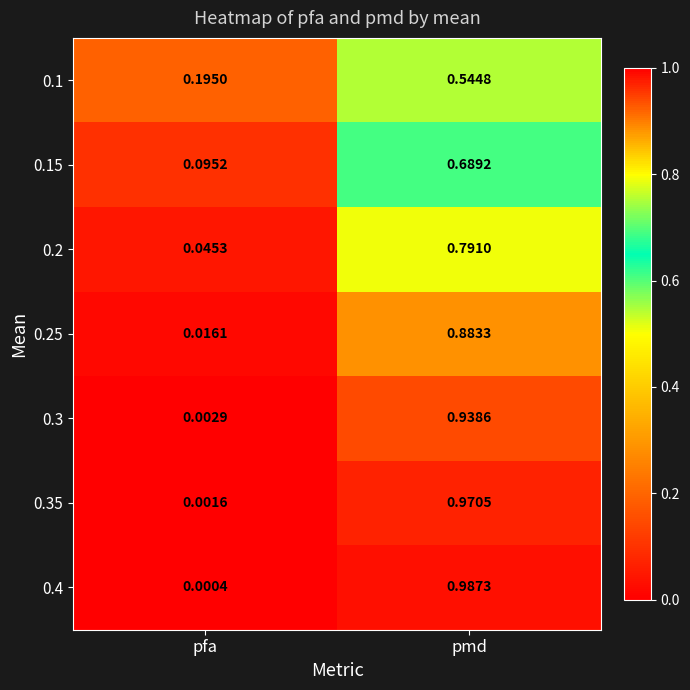

Which category has the lowest value in the 0.25 series?

pfa